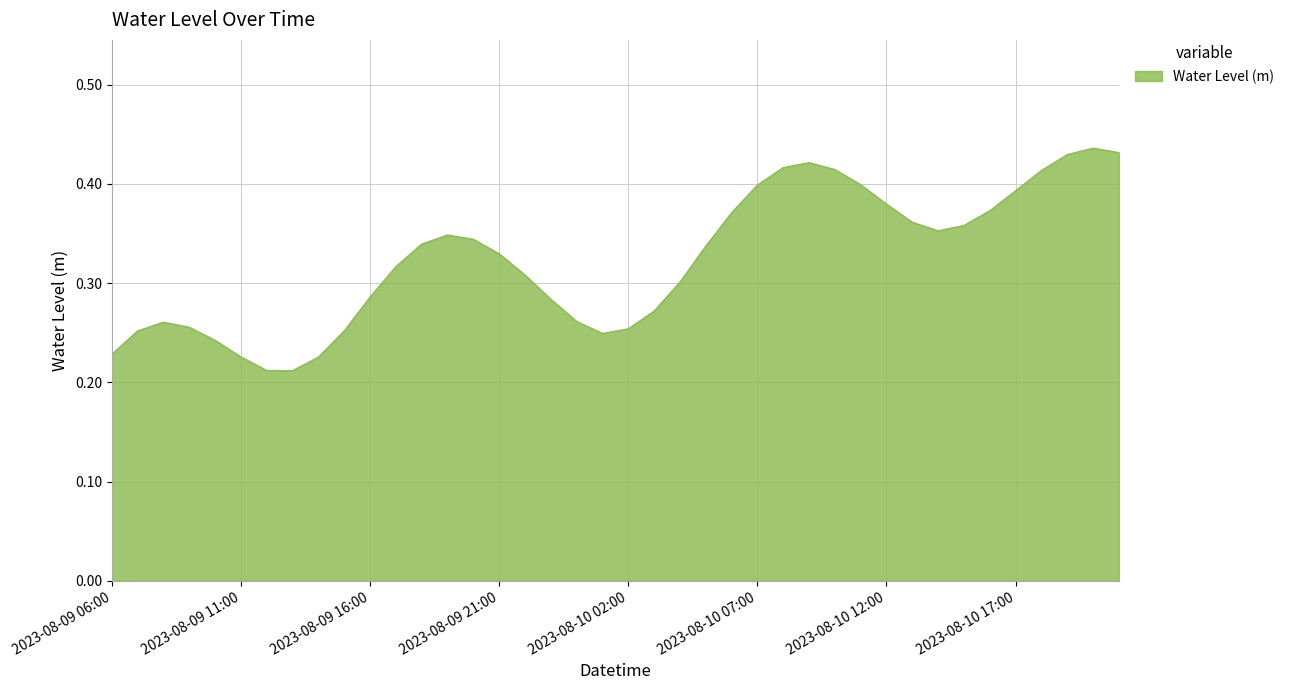

List the labels in order of value, largest first.

2023-08-10 20:00, 2023-08-10 21:00, 2023-08-10 19:00, 2023-08-10 09:00, 2023-08-10 08:00, 2023-08-10 10:00, 2023-08-10 18:00, 2023-08-10 11:00, 2023-08-10 07:00, 2023-08-10 17:00, 2023-08-10 12:00, 2023-08-10 16:00, 2023-08-10 06:00, 2023-08-10 13:00, 2023-08-10 15:00, 2023-08-10 14:00, 2023-08-09 19:00, 2023-08-09 20:00, 2023-08-09 18:00, 2023-08-10 05:00, 2023-08-09 21:00, 2023-08-09 17:00, 2023-08-09 22:00, 2023-08-10 04:00, 2023-08-09 16:00, 2023-08-09 23:00, 2023-08-10 03:00, 2023-08-10 00:00, 2023-08-09 08:00, 2023-08-09 09:00, 2023-08-10 02:00, 2023-08-09 07:00, 2023-08-09 15:00, 2023-08-10 01:00, 2023-08-09 10:00, 2023-08-09 06:00, 2023-08-09 11:00, 2023-08-09 14:00, 2023-08-09 12:00, 2023-08-09 13:00